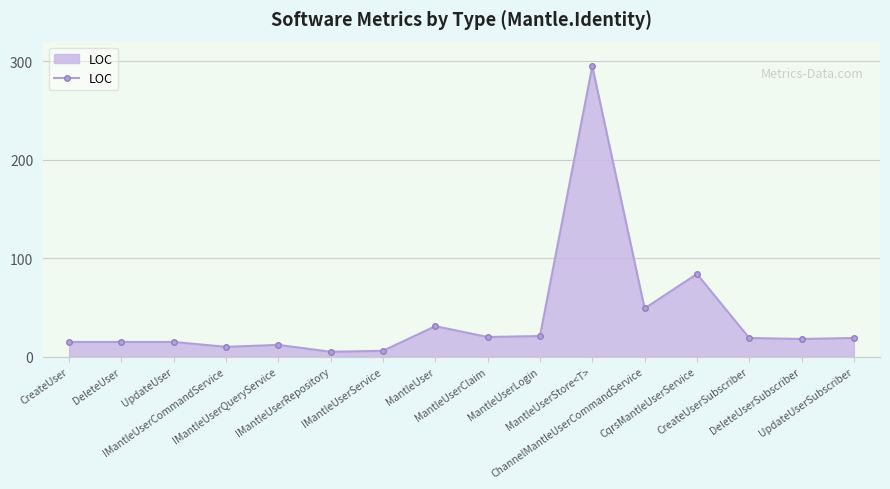

What is the maximum value shown in the chart?

295